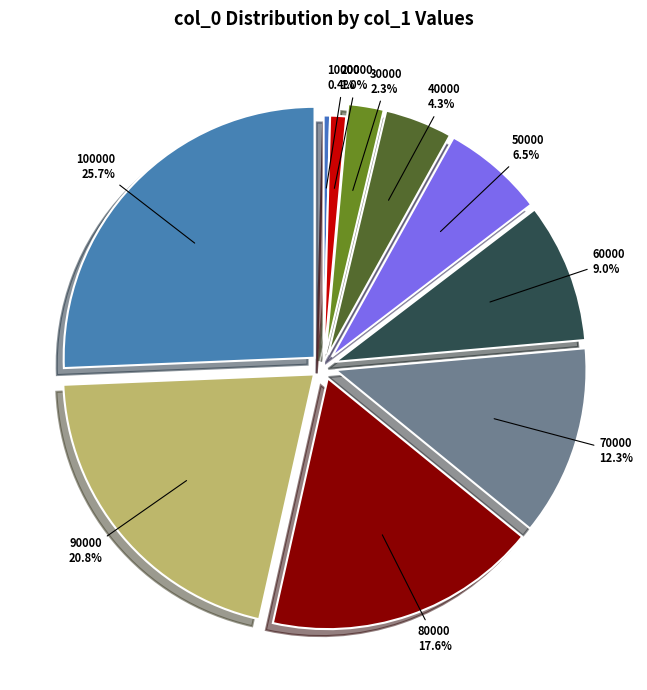

What is the smallest slice in the pie chart?

10000